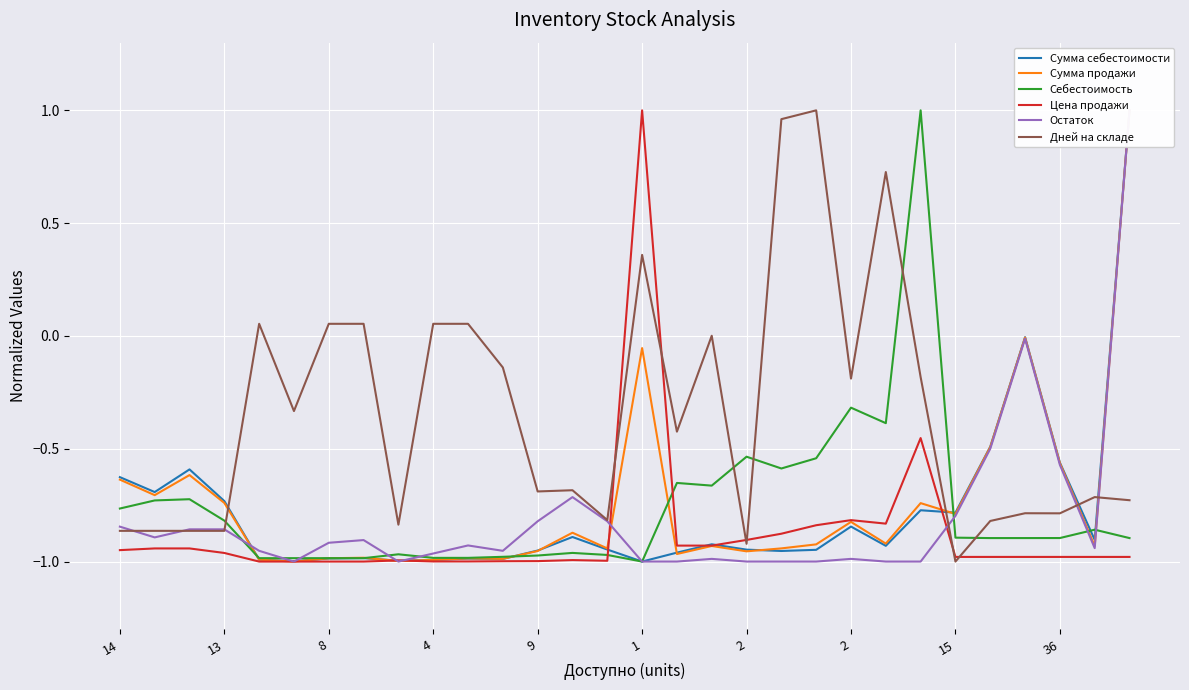

What are all the series names shown in the legend?

Сумма себестоимости, Сумма продажи, Себестоимость, Цена продажи, Остаток, Дней на складе